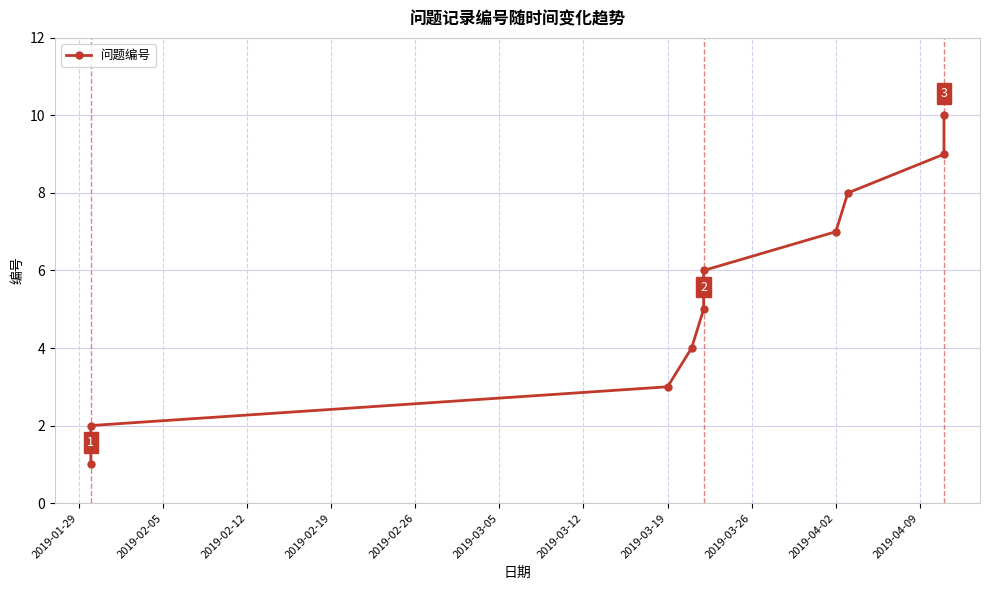

The chart shows a value of 7 at 2019-02-26. True or false?

False